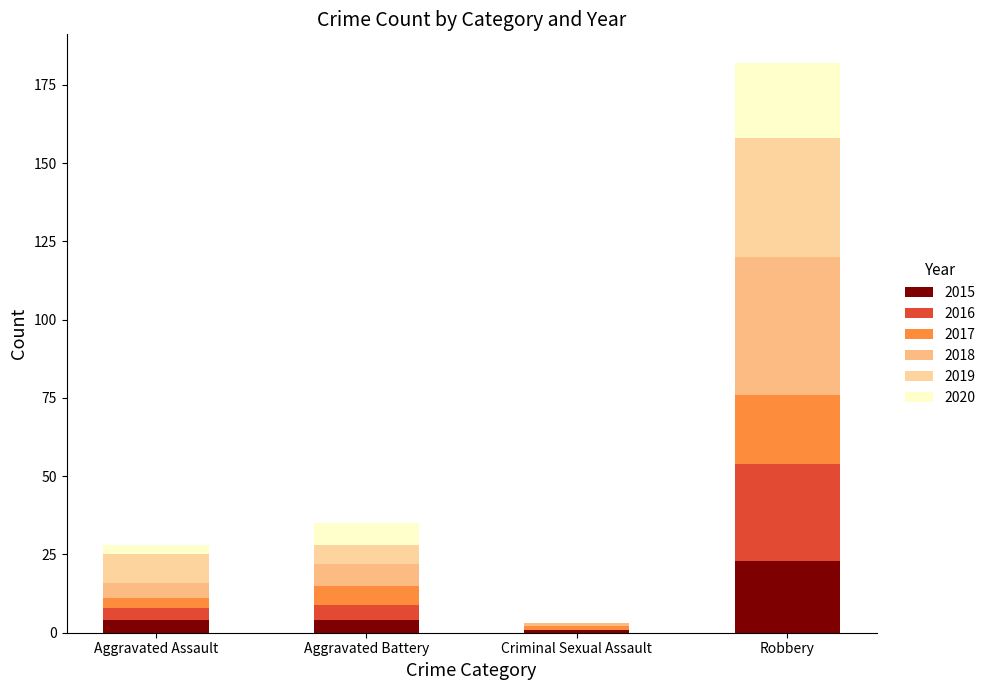

Is it true that 2015 equals 1 at Criminal Sexual Assault?

True